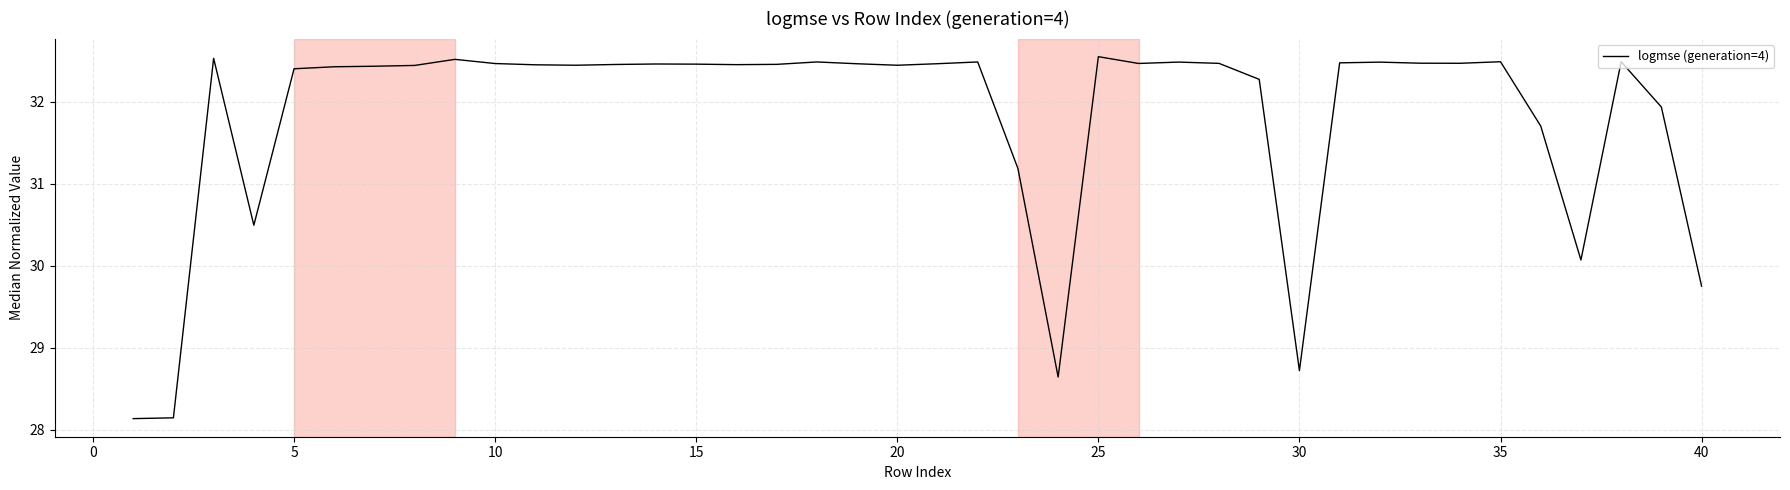

How many lines are shown in the chart?

1